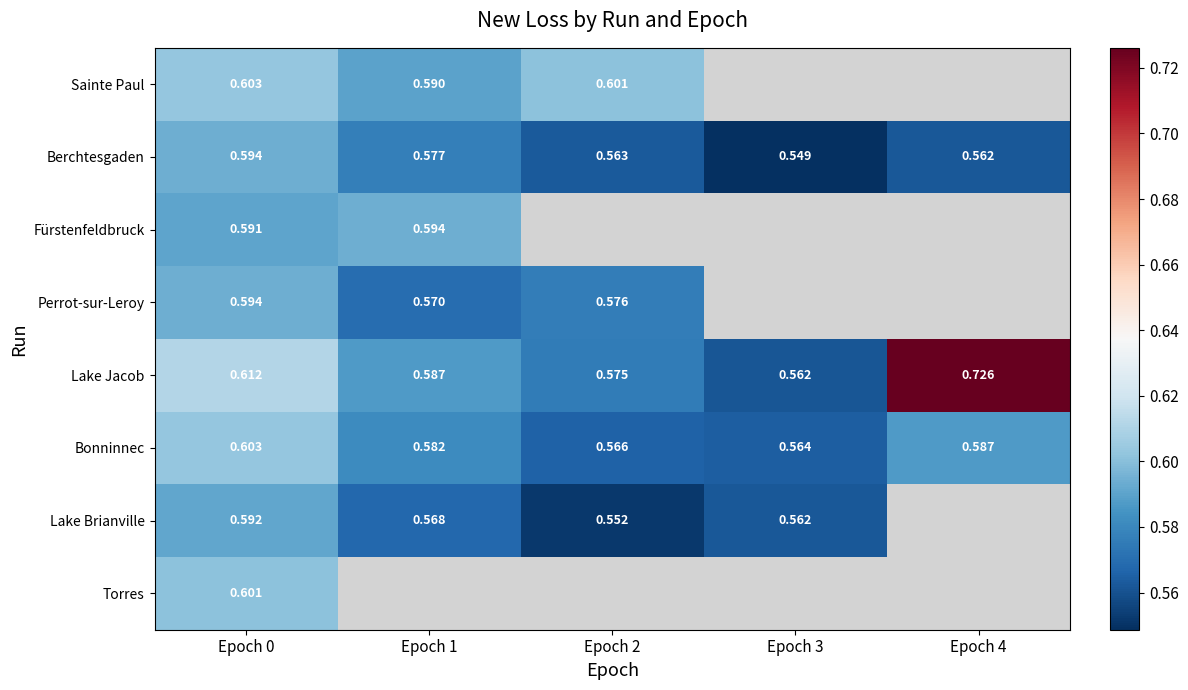

Is the value of Lake Jacob at Epoch 0 greater than the value of Sainte Paul at Epoch 1?

Yes